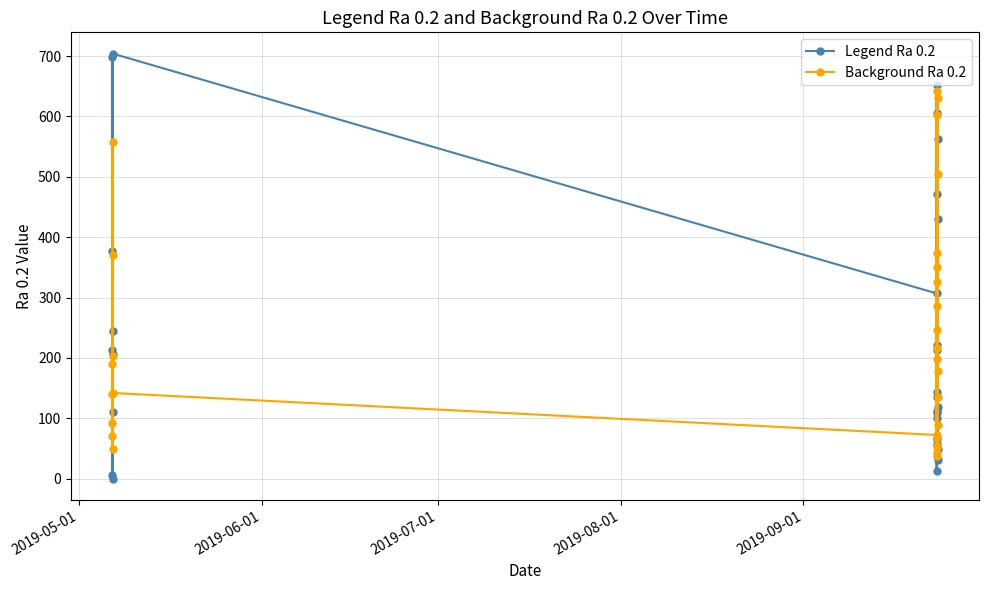

What is the difference between the maximum and minimum values in the Background Ra 0.2 series?

604.7